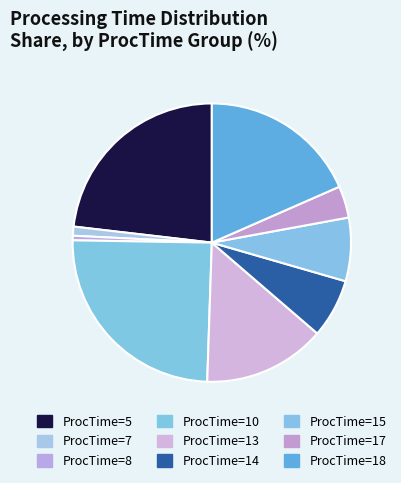

How many segments does this pie chart have?

9